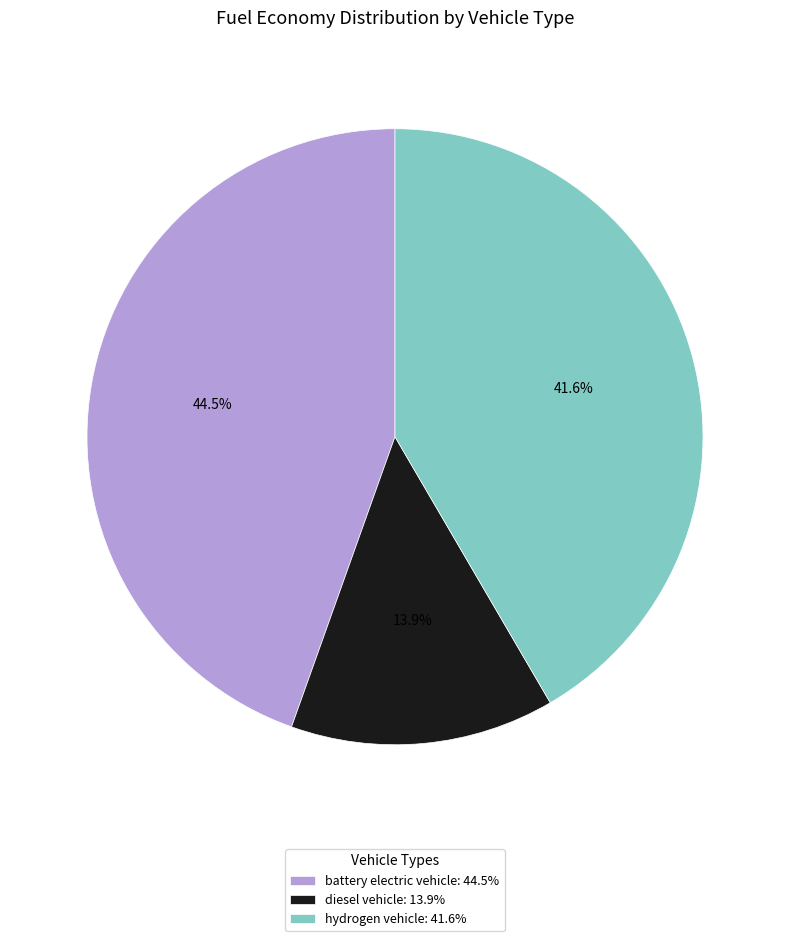

Do battery electric vehicle and diesel vehicle together represent more than half of the pie?

Yes